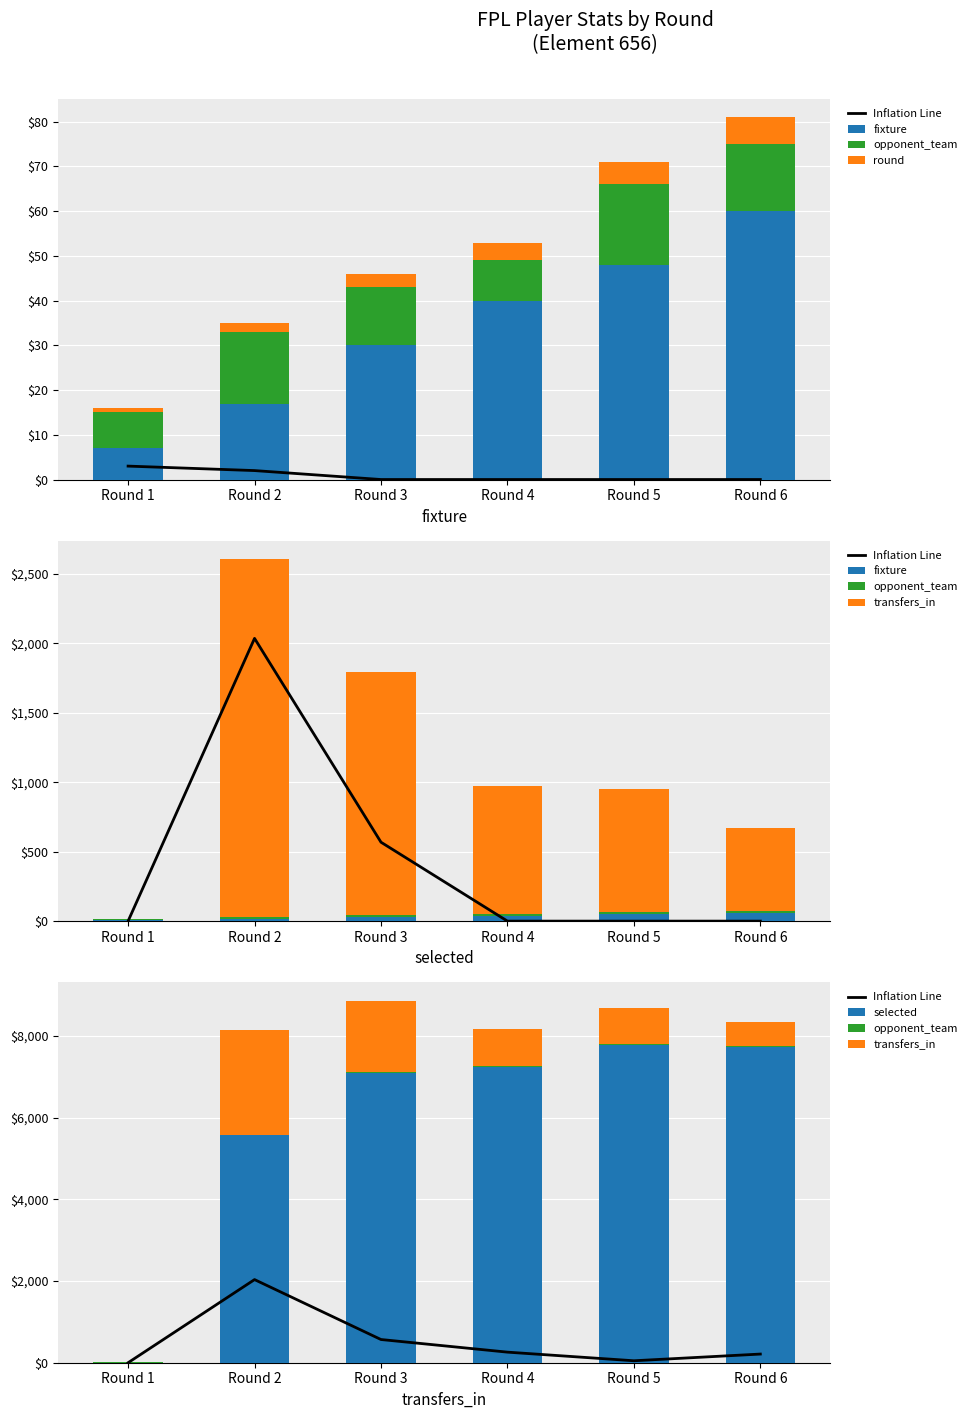

Between Round 3 and Round 5, which series saw the biggest shift?

transfers_in